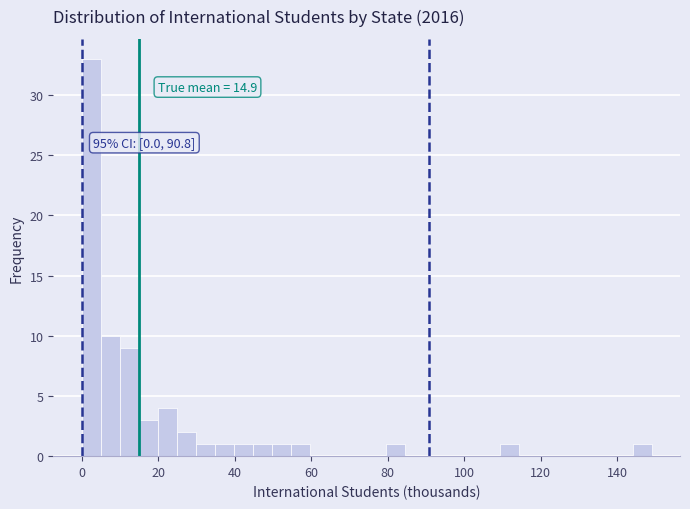

Around what value on the x-axis is the tallest bar? Give the approximate position of its centre, as read against the axis.

2